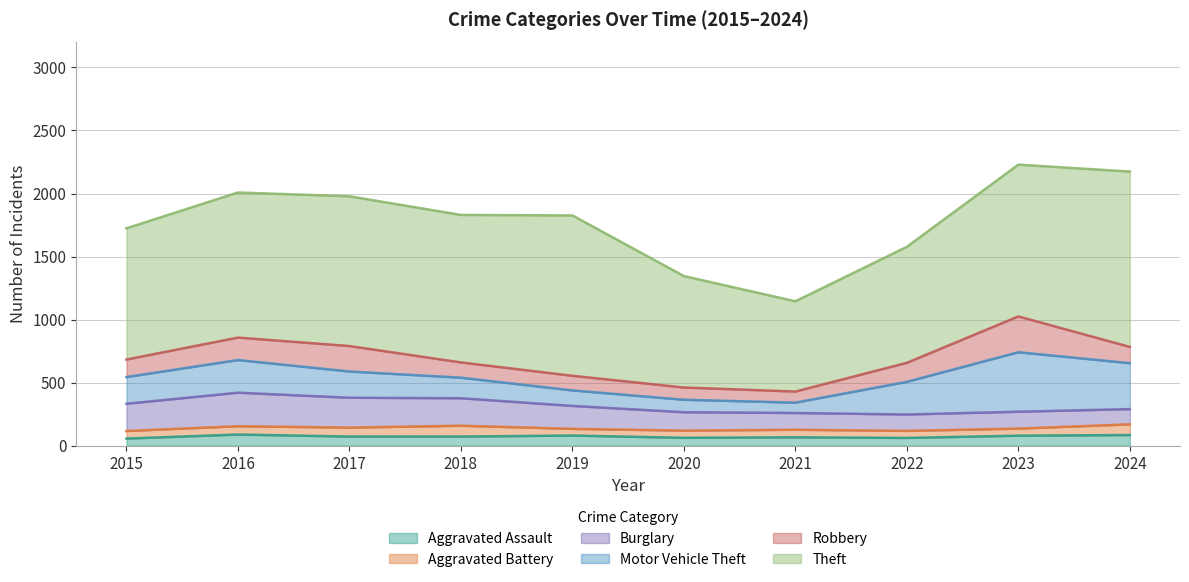

Count the number of data series in this chart.

6